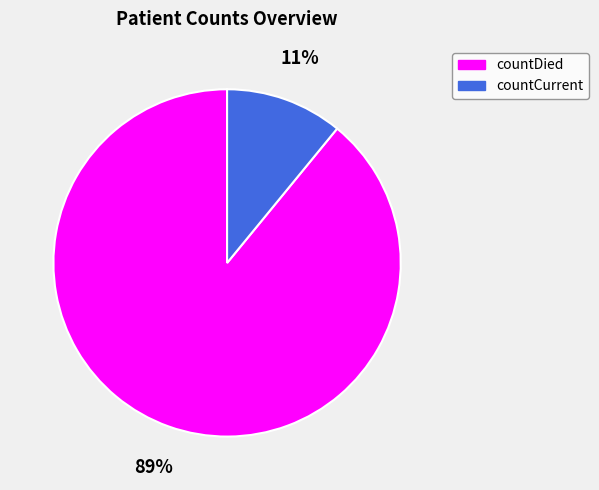

Combined, do countDied and countCurrent account for over 50%?

Yes